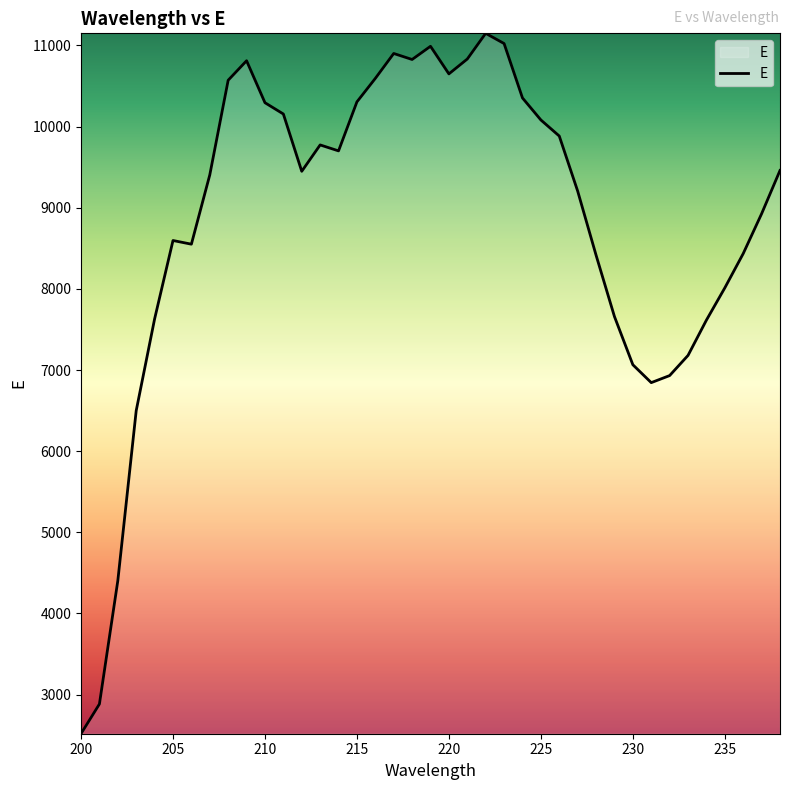

What is the average value?

8834.8